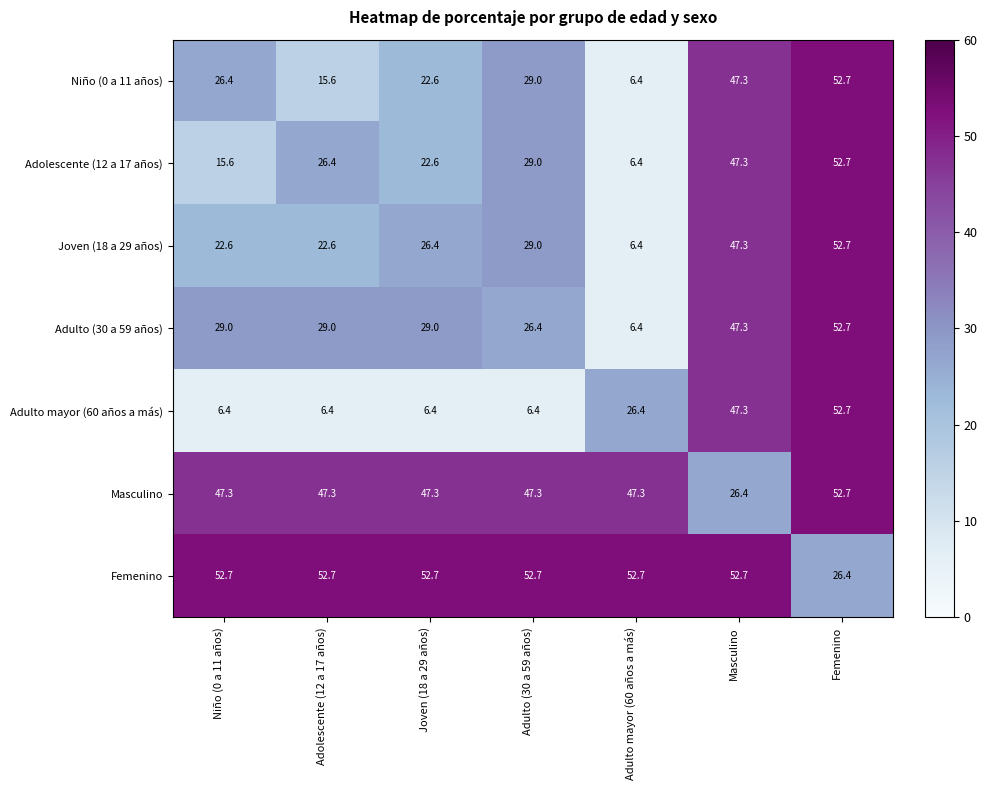

True or false: Adulto (30 a 59 años) has a value of 47.3 at Masculino.

True